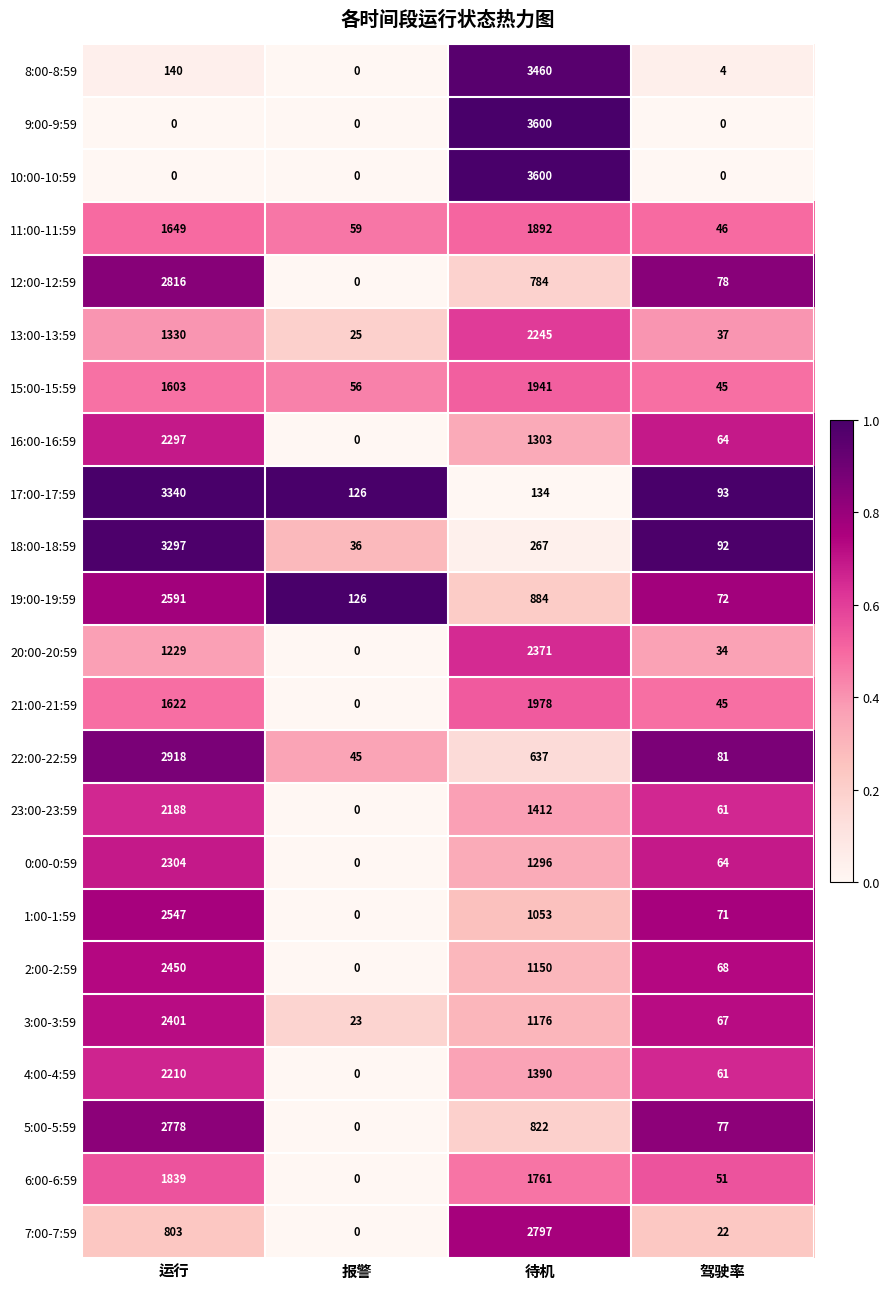

Which series has the largest total across all categories?

17:00-17:59